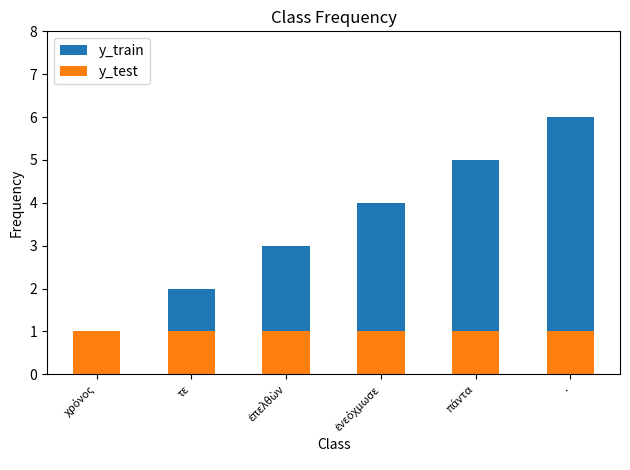

What is the spread (max minus min) of values at πάντα?

4